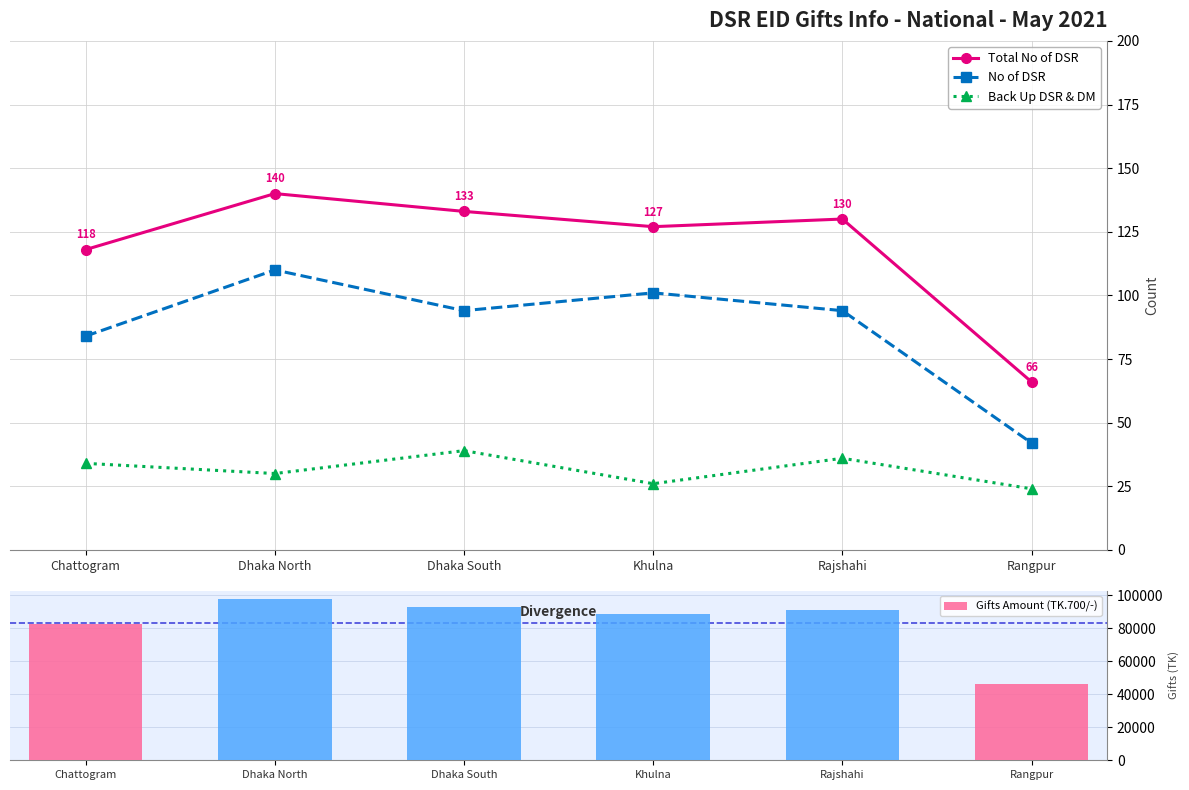

Are the bars grouped side by side (vs. stacked)?

Yes